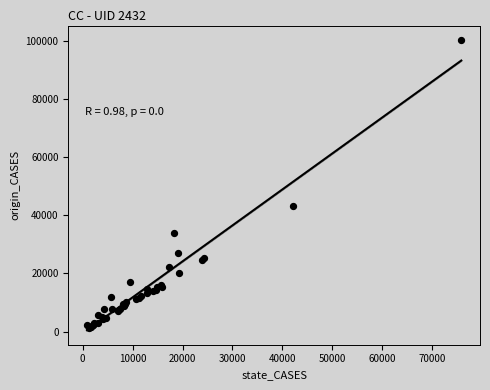

What Y value in the scatter plot is closest to 50832?

43172.6